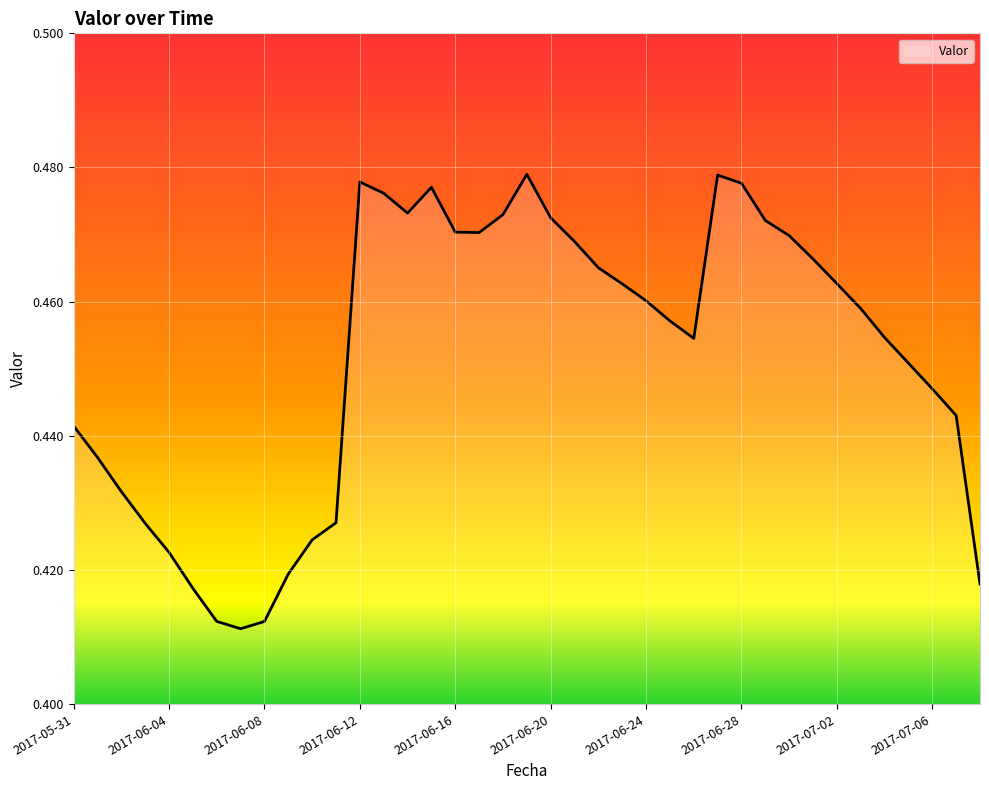

Reading left to right, list all the values displayed in this chart.

0.4	0.4	0.4	0.4	0.4	0.4	0.4	0.4	0.4	0.4	0.4	0.4	0.5	0.5	0.5	0.5	0.5	0.5	0.5	0.5	0.5	0.5	0.5	0.5	0.5	0.5	0.5	0.5	0.5	0.5	0.5	0.5	0.5	0.5	0.5	0.5	0.4	0.4	0.4